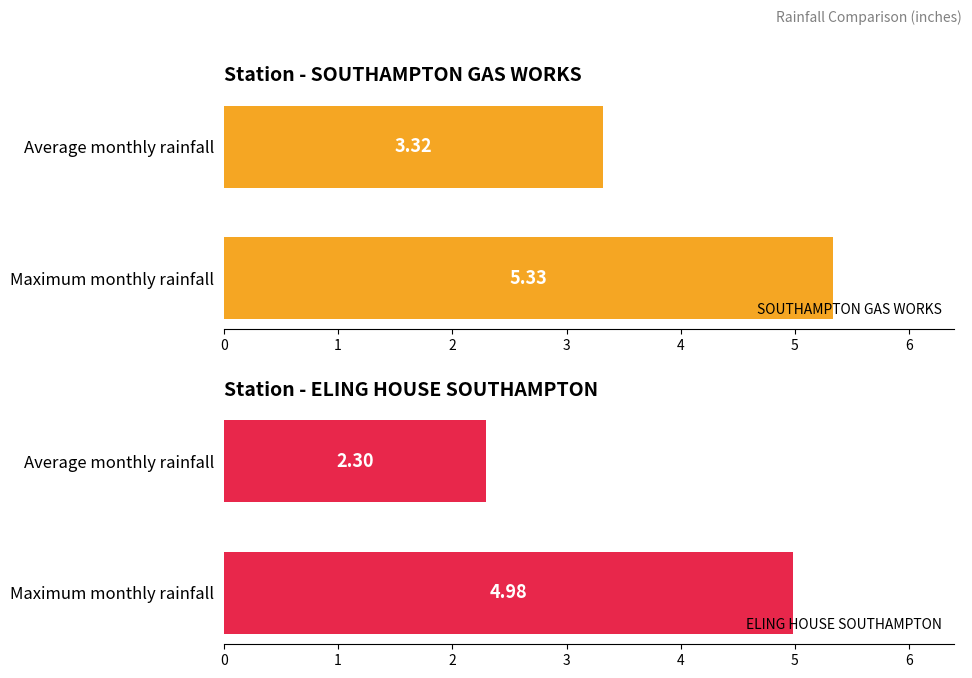

Where is SOUTHAMPTON GAS WORKS nearest to the value 4?

Average monthly rainfall